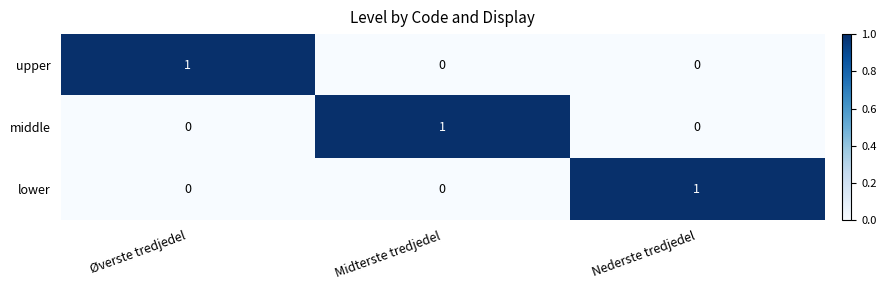

Count the upper values in the range 0 to 1.

3